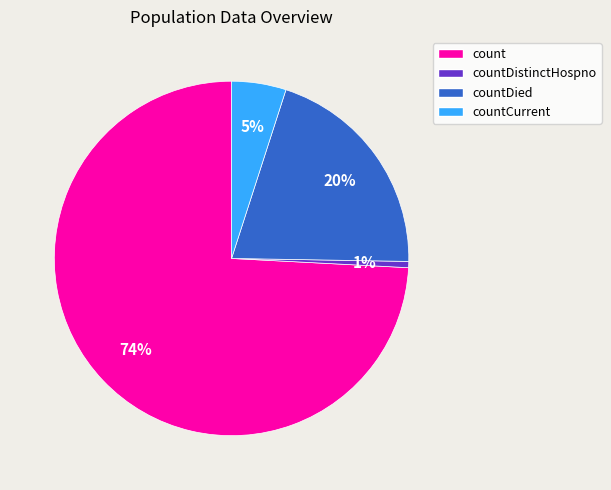

To the nearest percent, what is the average slice percentage?

25%